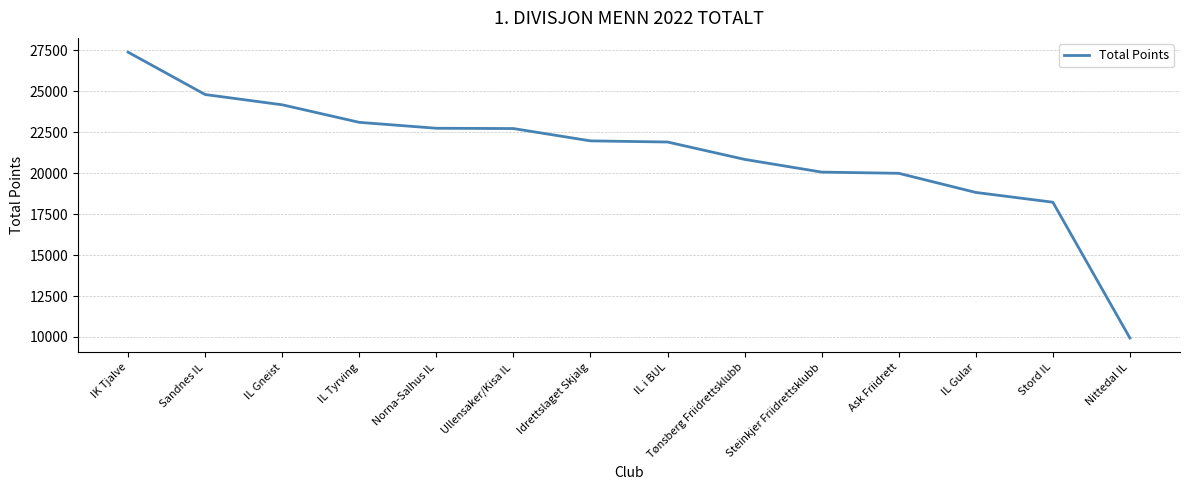

Between Ullensaker/Kisa IL and Sandnes IL, which is larger?

Sandnes IL